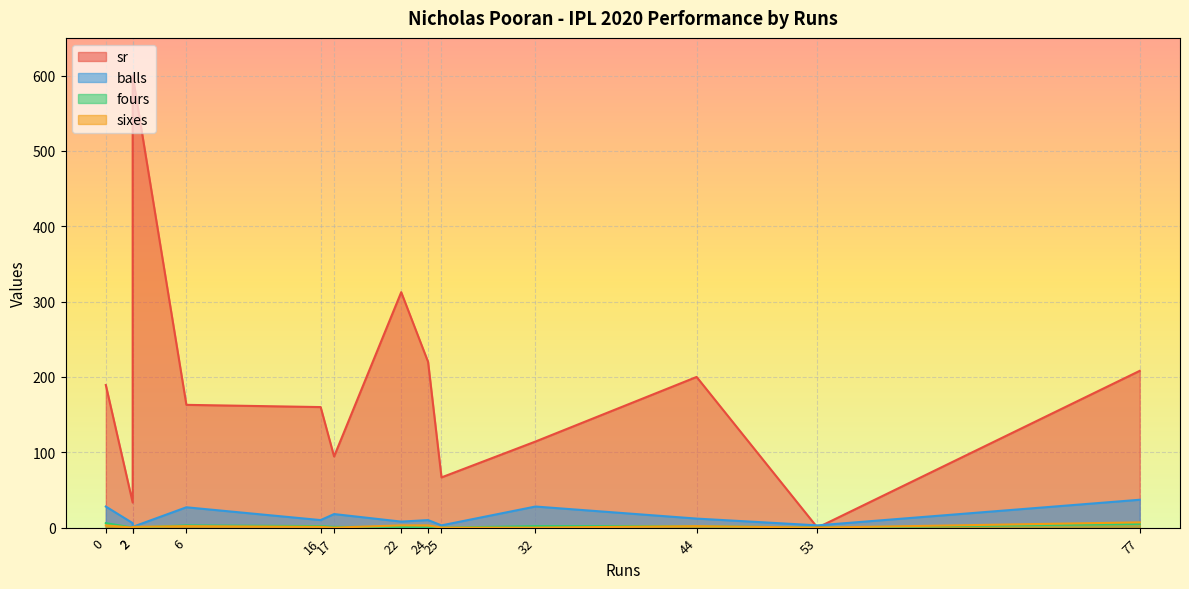

What are all the series names shown in the legend?

sr, balls, fours, sixes